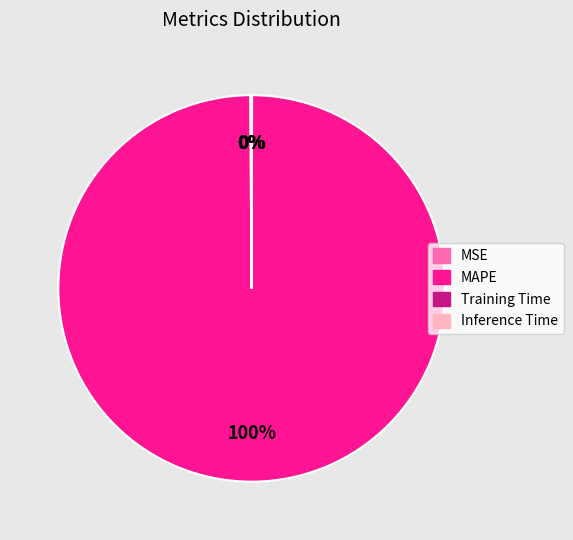

Which category accounts for the majority?

MAPE